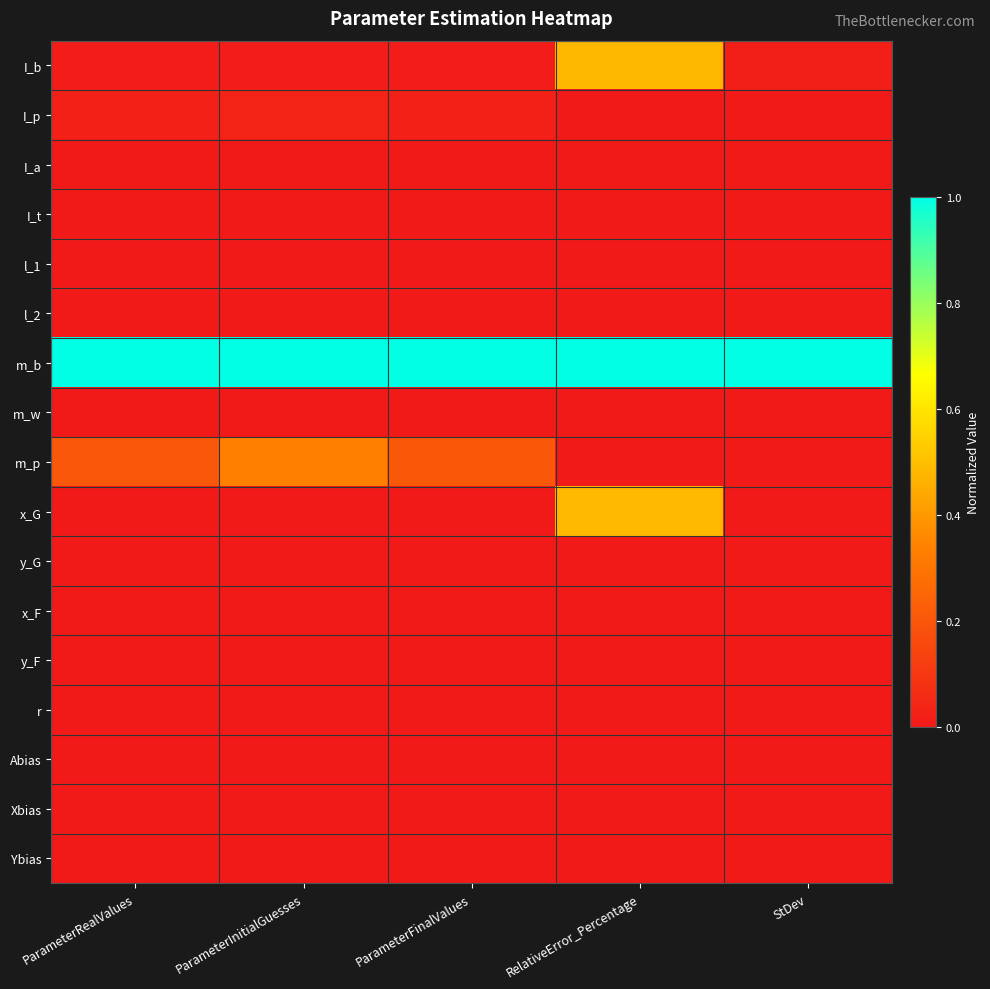

At which category does the chart reach its minimum across all series?

RelativeError_Percentage